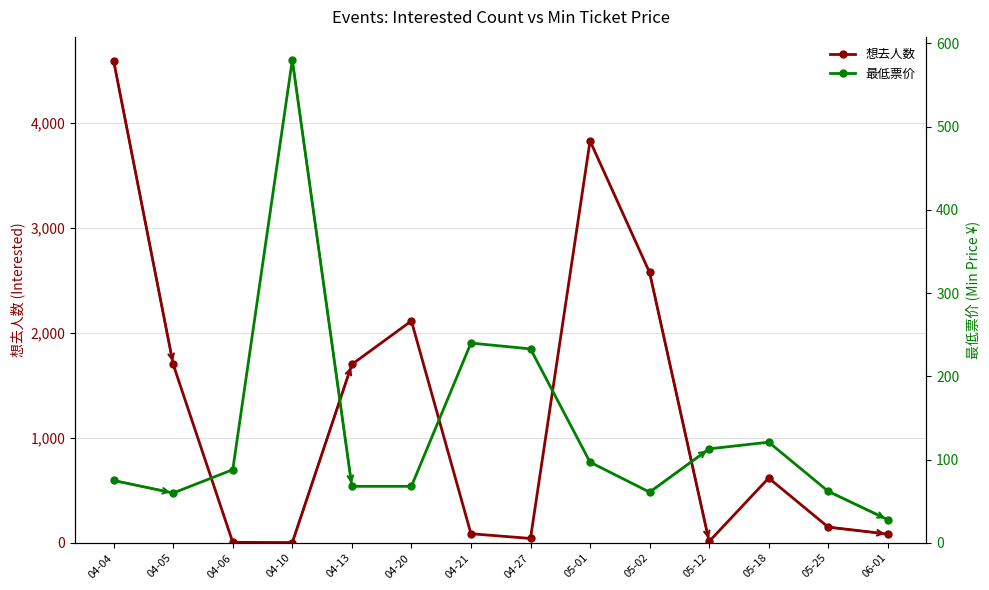

Rank the series by their maximum value, from lowest to highest.

最低票价, 想去人数